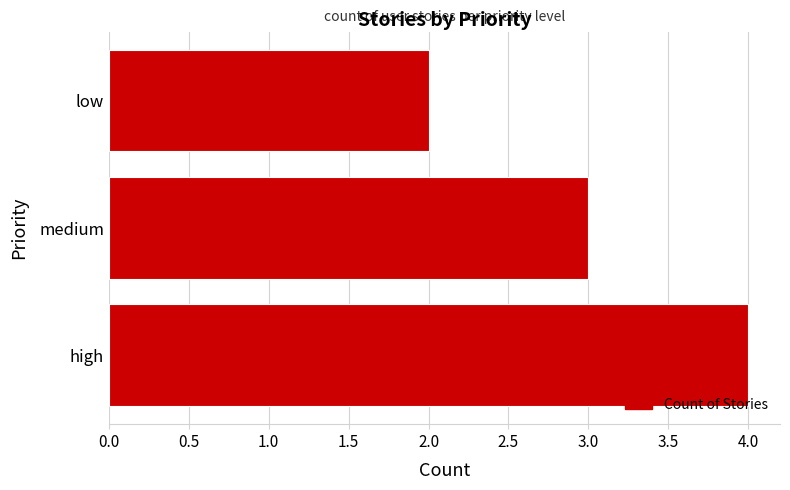

Read the value at high.

4